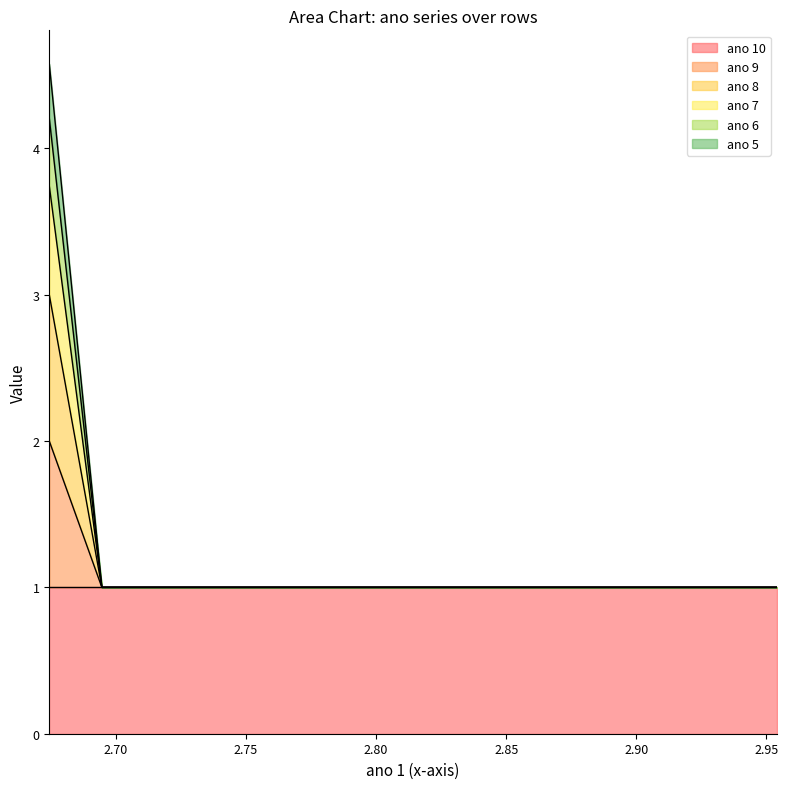

At how many categories does at least one series exceed 3?

1